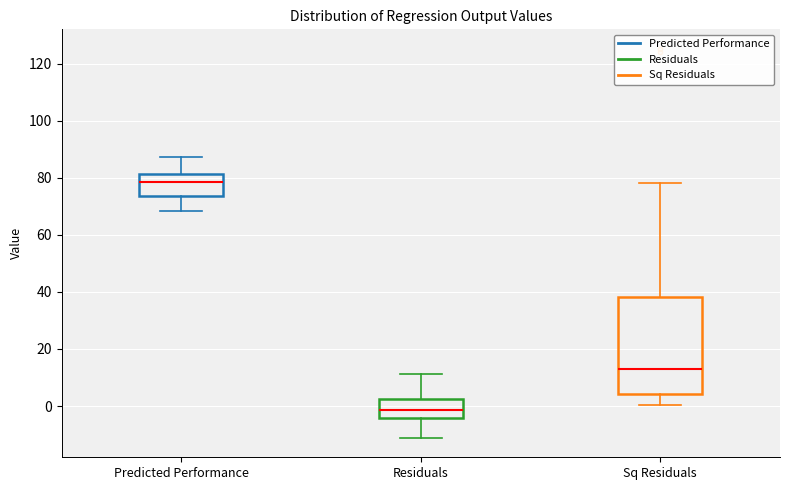

Comparing the boxes themselves (not the whiskers), which one is the tallest?

Sq Residuals